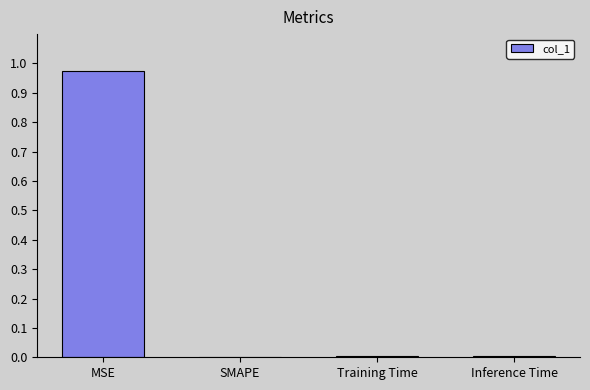

Which category has the highest value across all series?

MSE